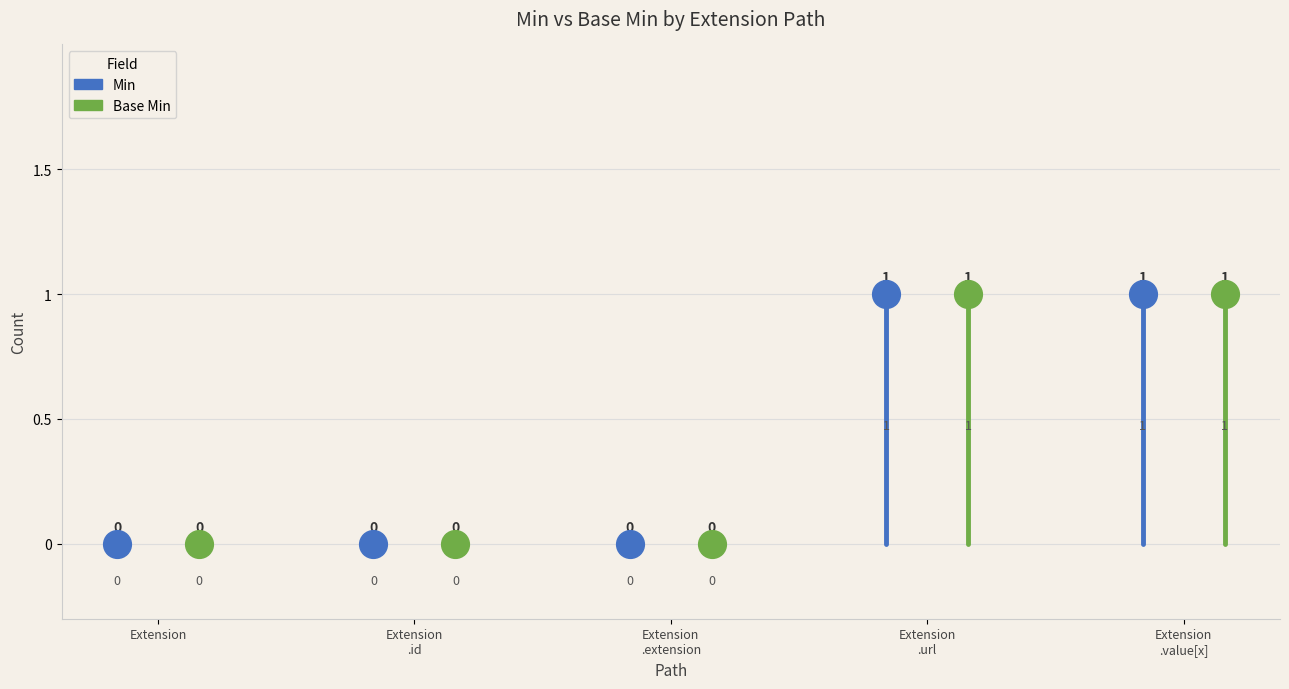

Which series contains the highest Y value?

Min